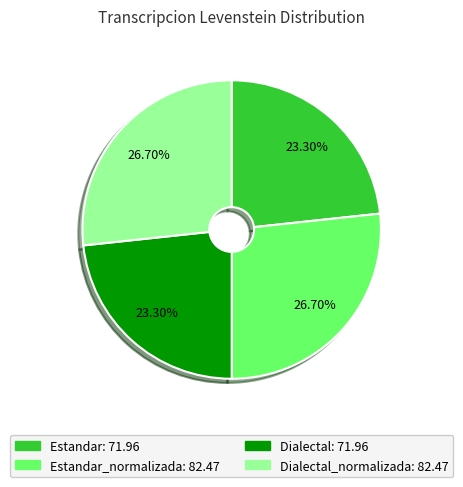

Is there any slice that represents more than half of the pie?

No